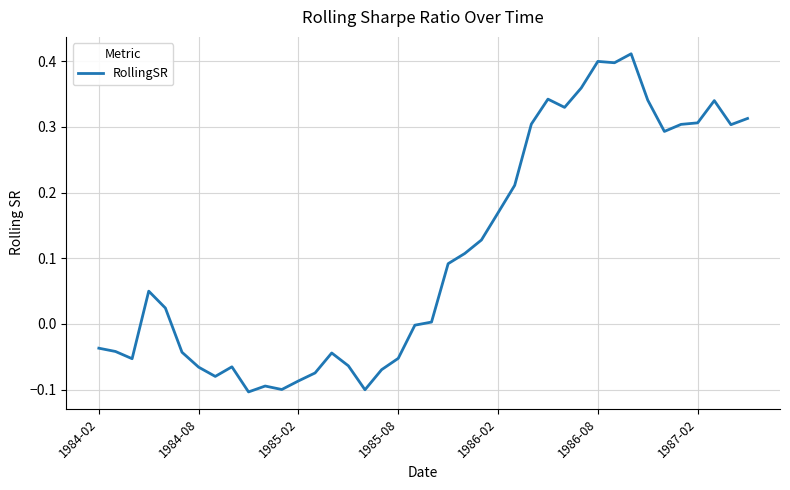

What is the difference between the maximum and minimum values?

0.5